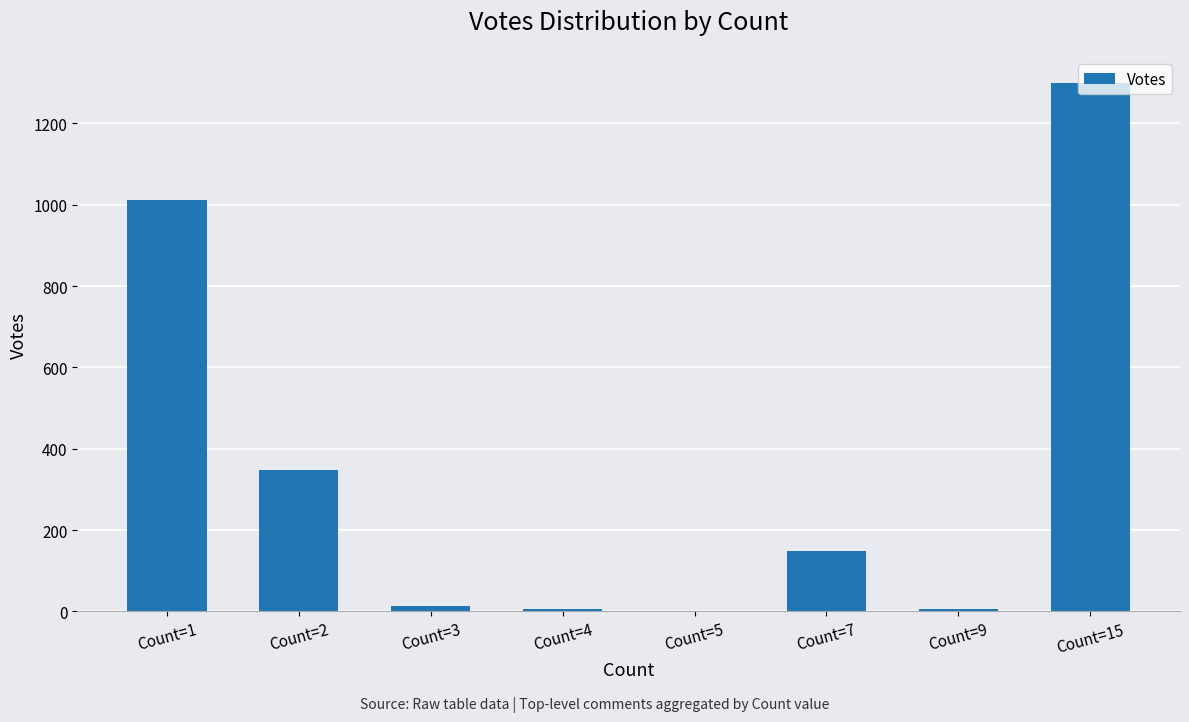

Where is the data nearest to the value 650?

Count=2